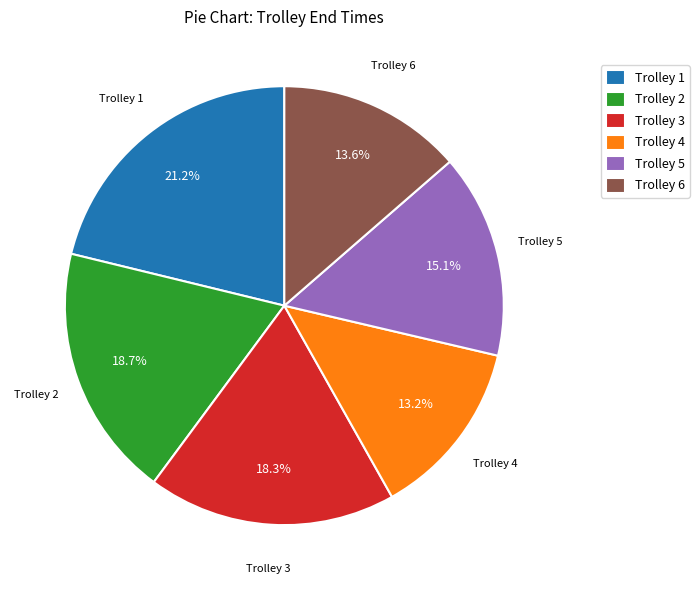

To the nearest percent, what percentage of the pie is Trolley 3?

18%